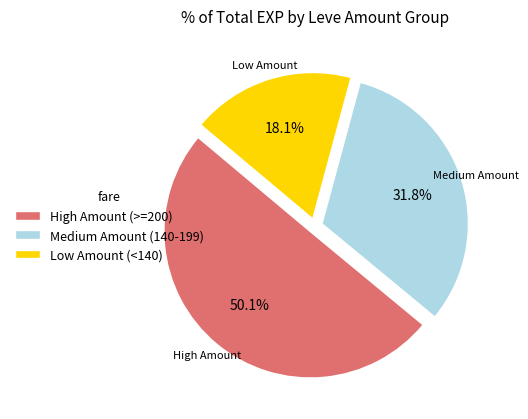

What is the ratio of the value at Medium Amount (140-199) to the value at High Amount (>=200)?

0.6